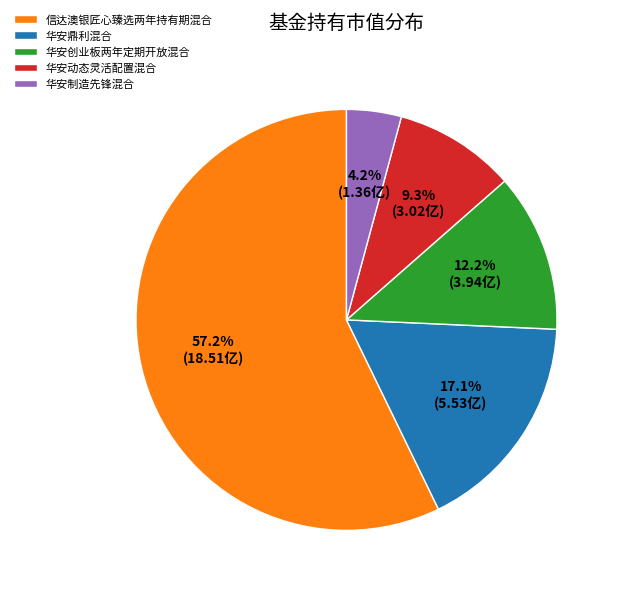

What is the total percentage of 华安鼎利混合 and 华安制造先锋混合?

21.3%